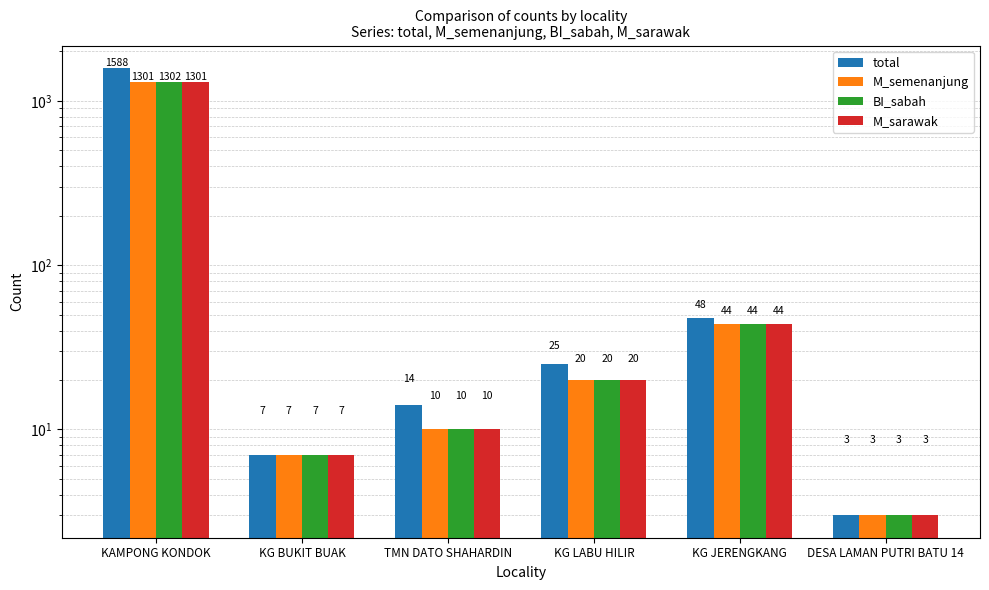

Is the value of M_sarawak at TMN DATO SHAHARDIN greater than the value of total at DESA LAMAN PUTRI BATU 14?

Yes